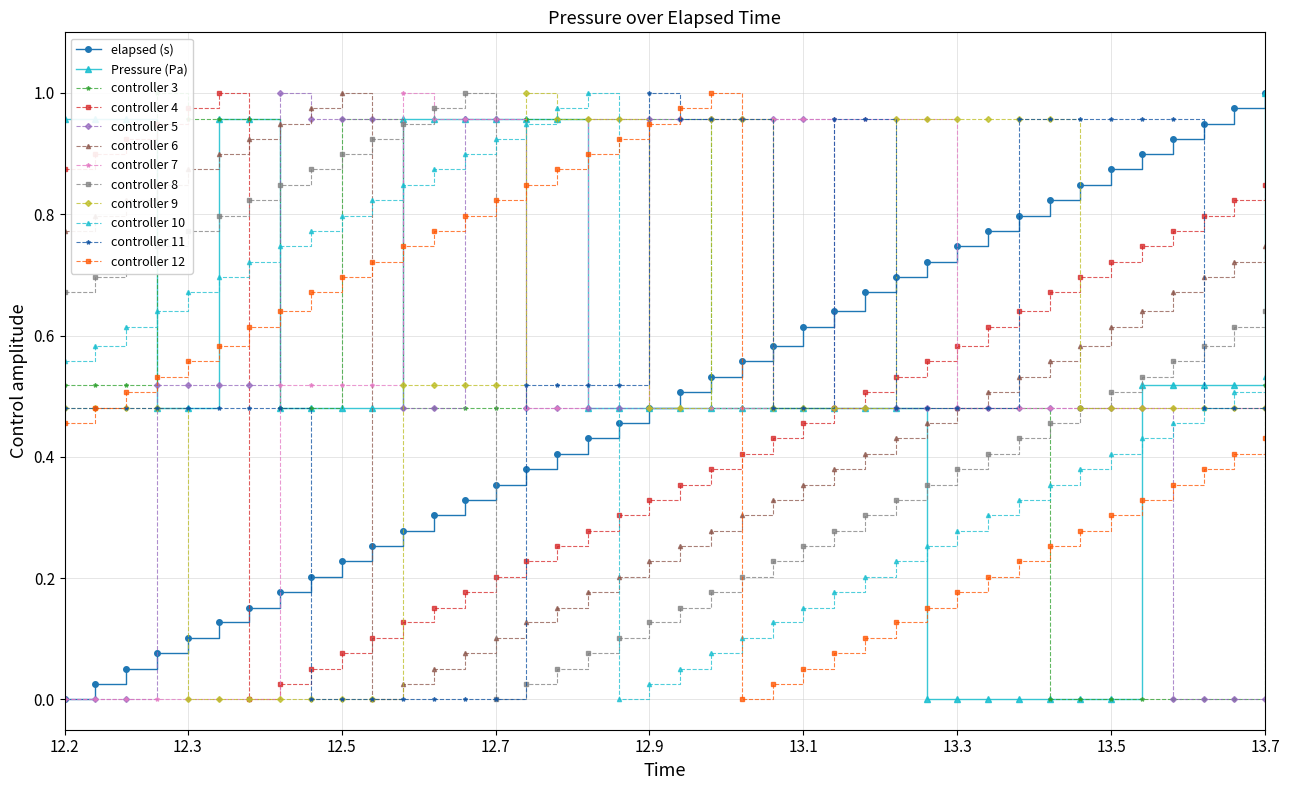

True or false: controller 9 has more than 0 interior local peaks.

True